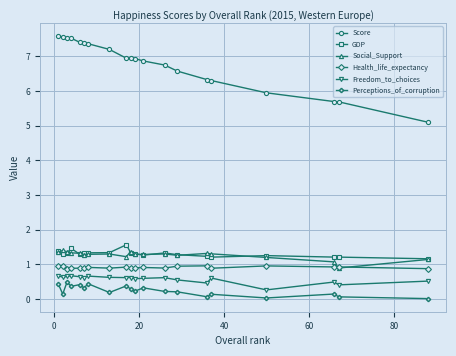

How many lines are shown in the chart?

6